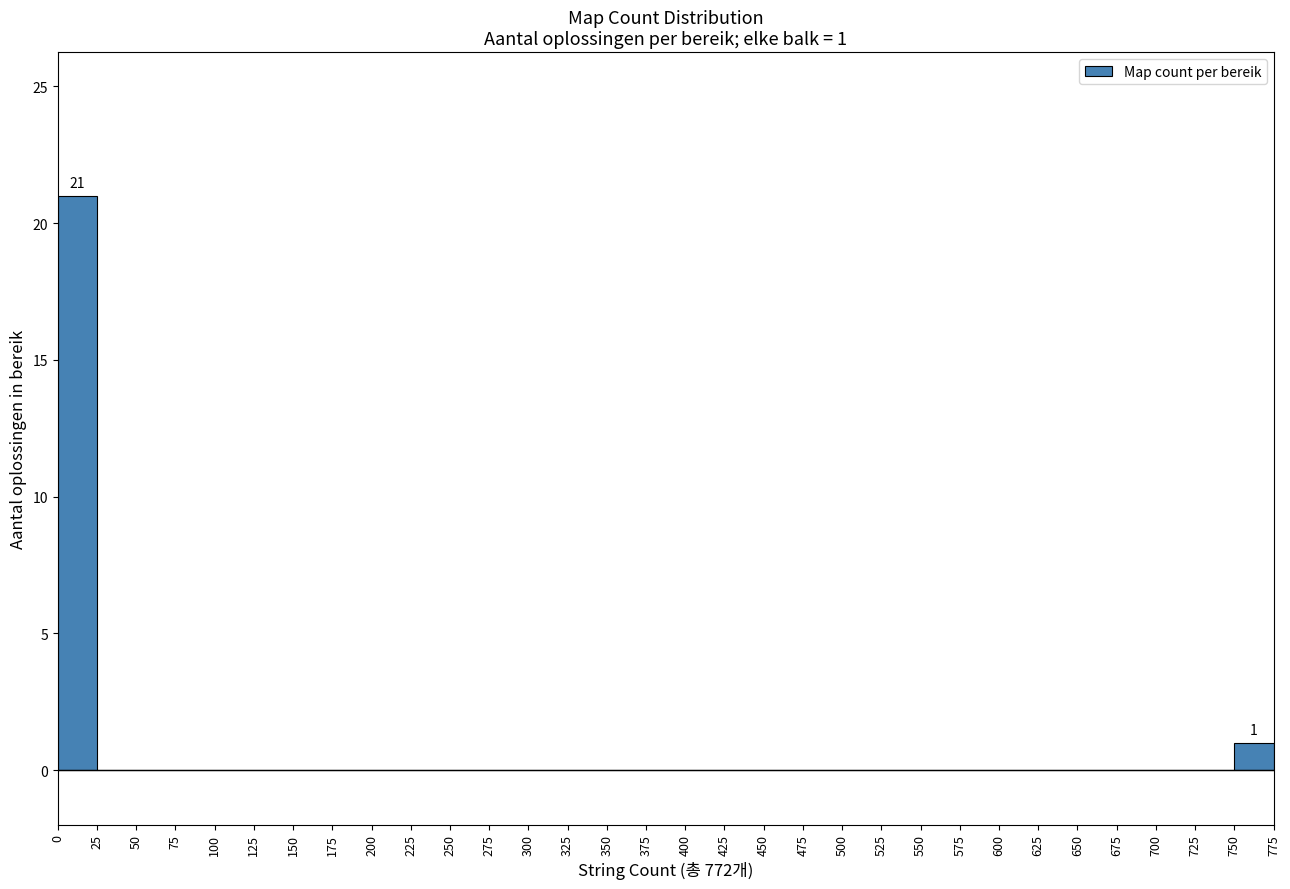

Over which range of the x-axis is the bar tallest?

0 to 25